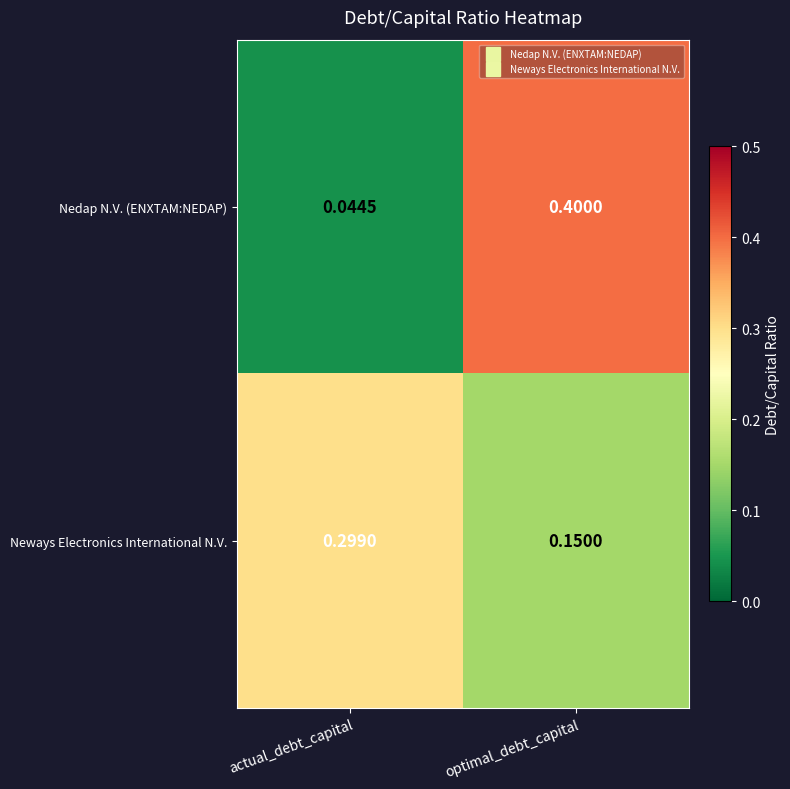

Which label corresponds to the largest value in the chart?

optimal_debt_capital